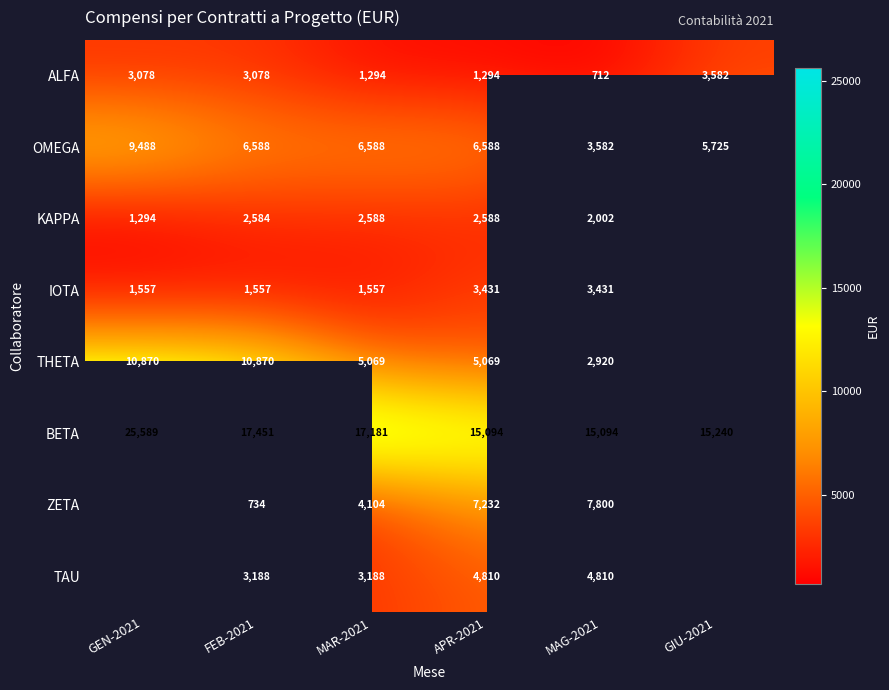

What is the difference between the highest and lowest values at APR-2021?

13800